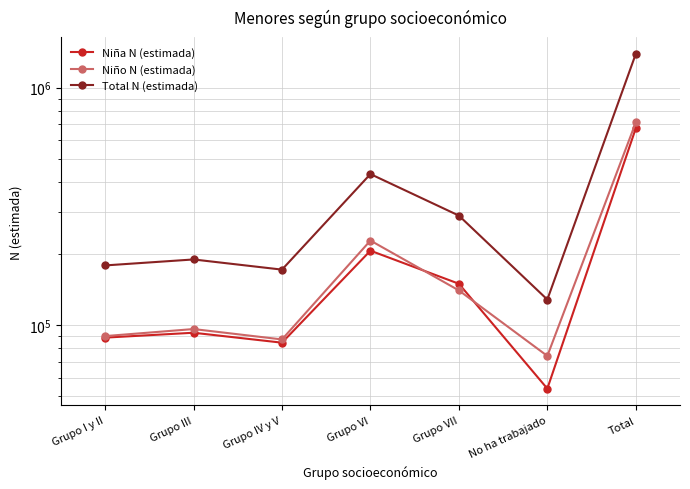

What are all the series names shown in the legend?

Niña N (estimada), Niño N (estimada), Total N (estimada)